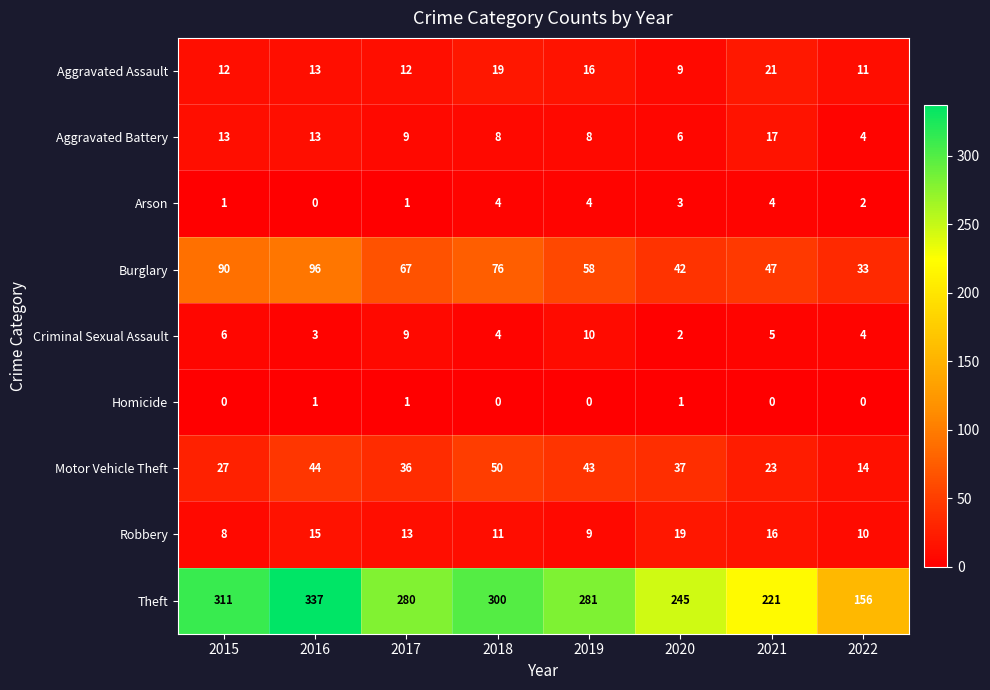

Count the number of categories in the chart.

8